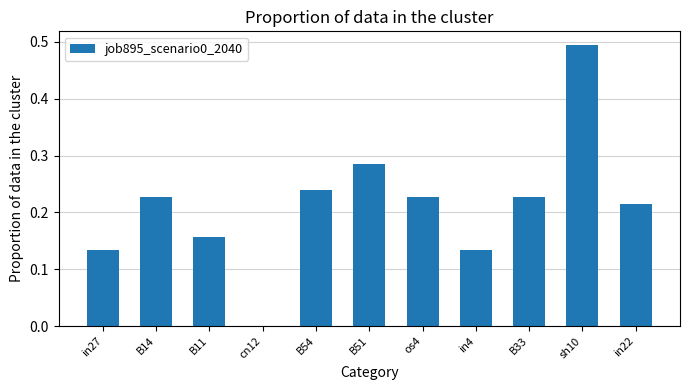

Which category has the highest value across all series?

sh10